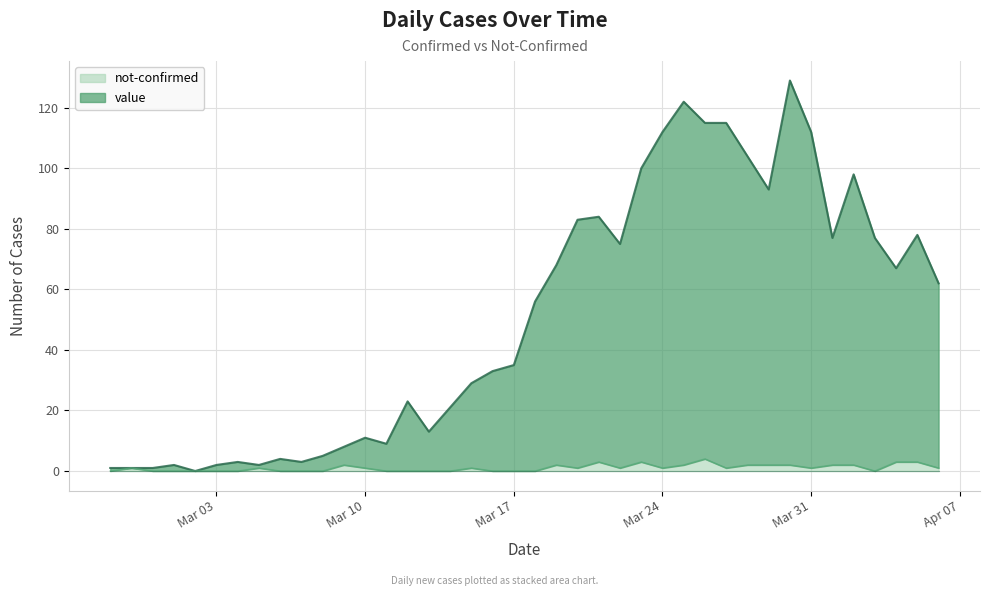

At which label does not-confirmed first exceed 1?

2020-03-09